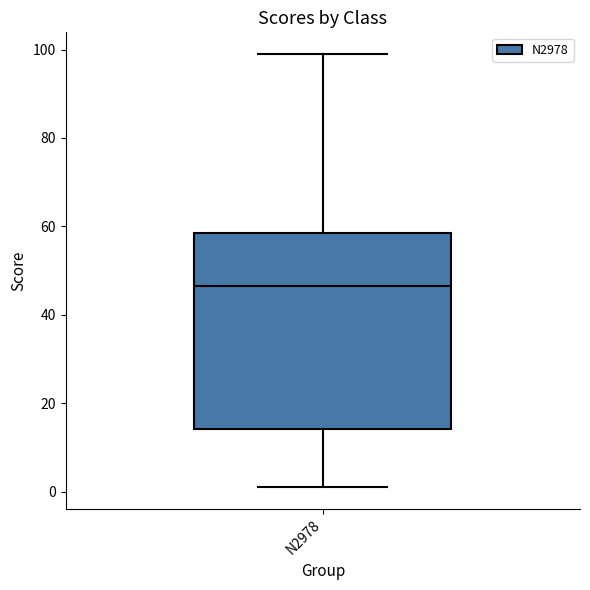

Where is the upper edge of the box for N2978 on the y-axis? The values are not printed on the chart, so give them approximately, as read against the axis.

58